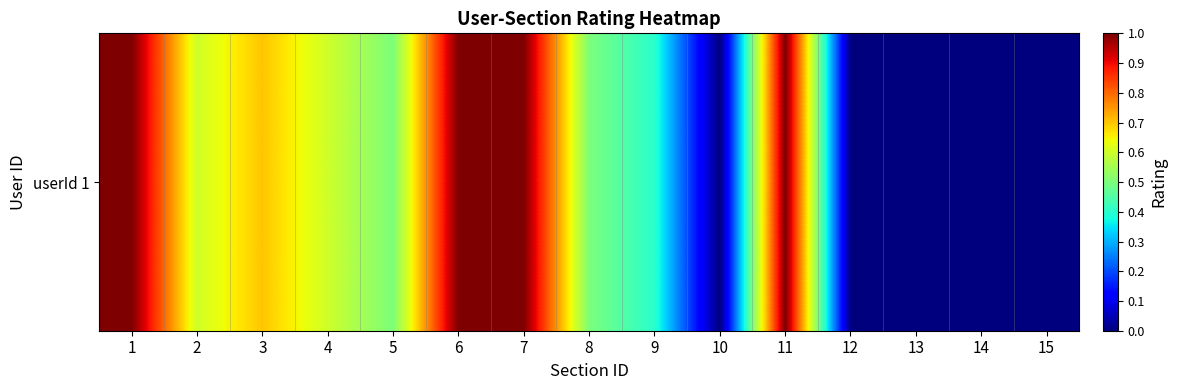

The chart shows a value of 0.6 at 6. True or false?

False